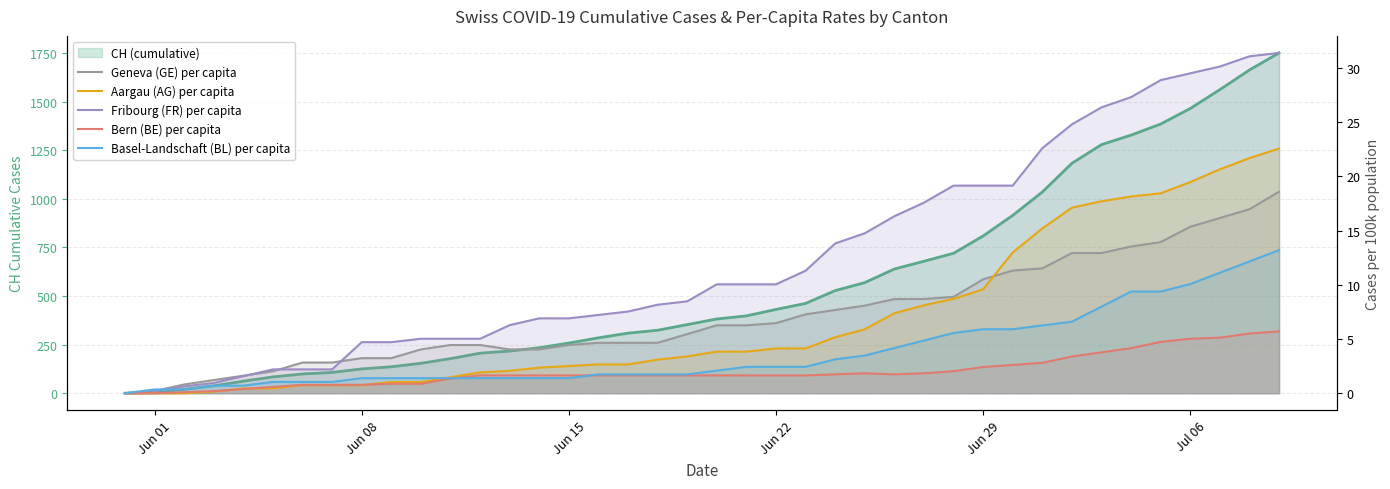

How many data points in Basel-Landschaft (BL) per capita are less than 2?

20